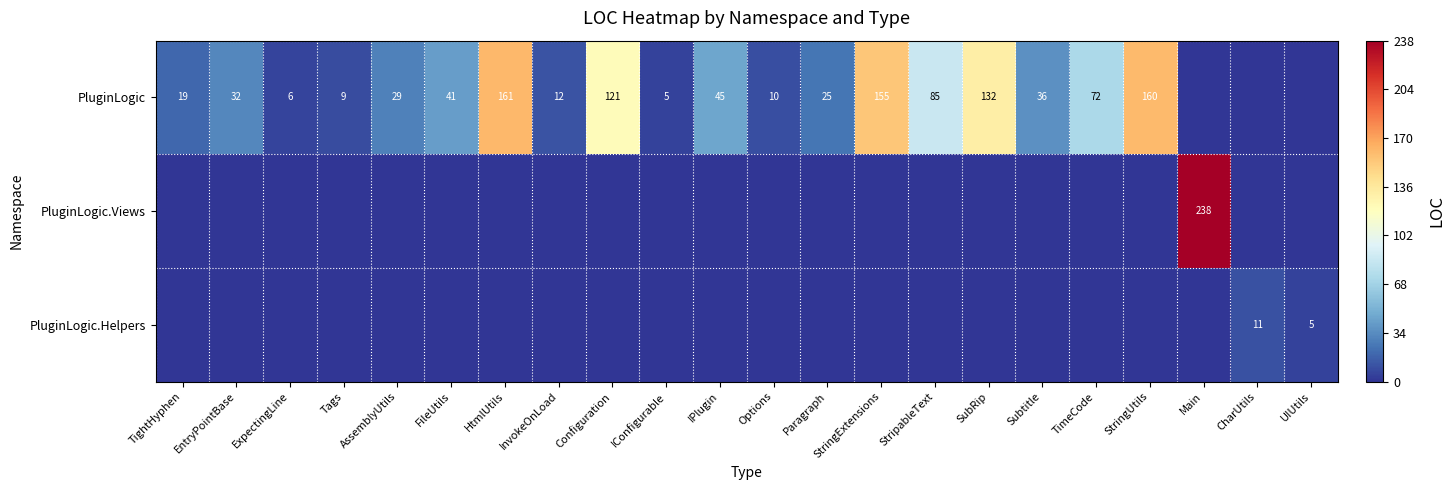

At which category does the chart reach its minimum across all series?

Main